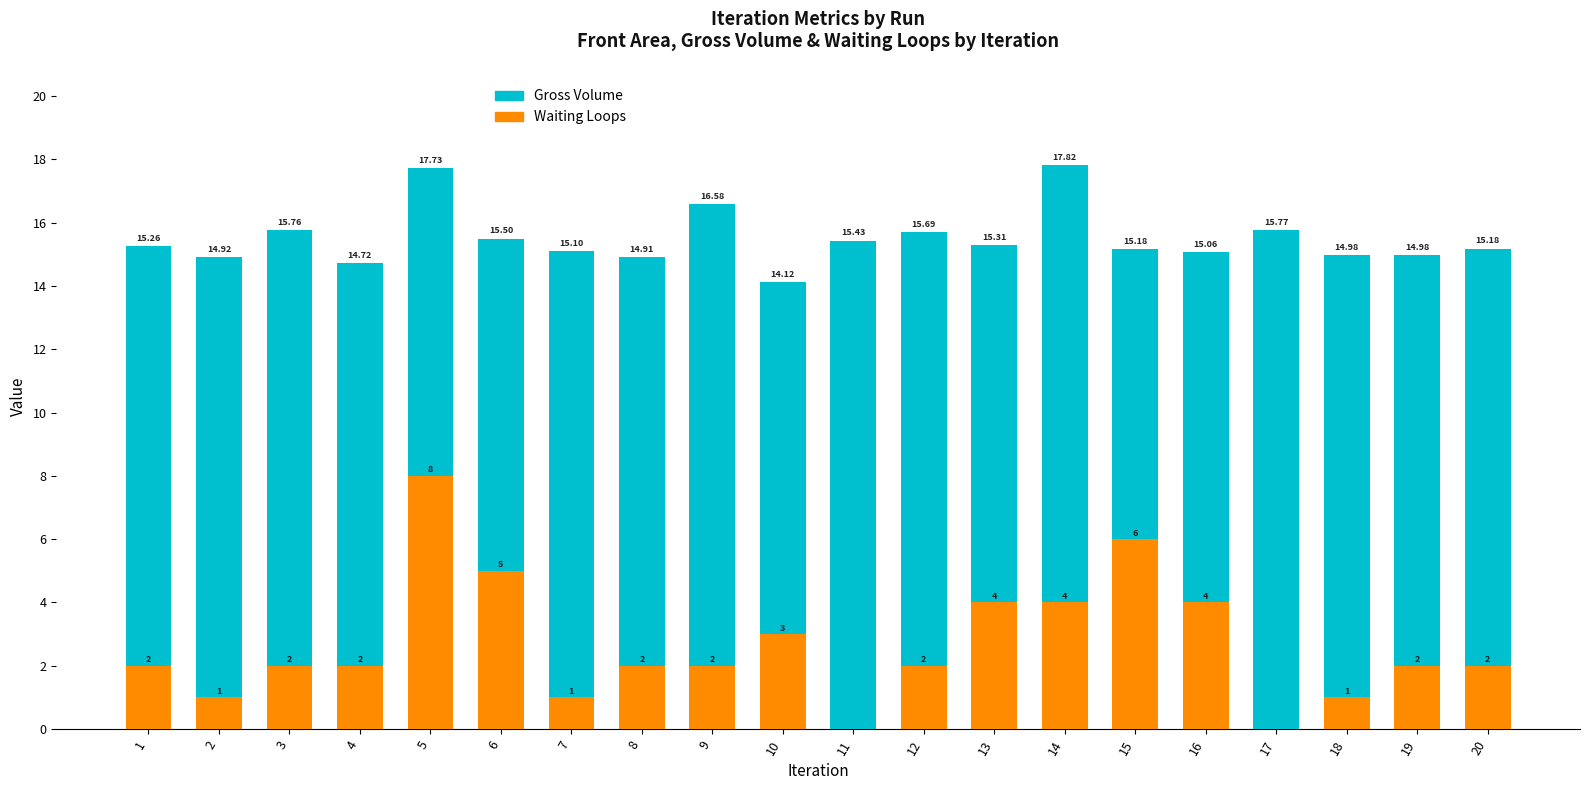

The value of Gross Volume at 17 is 4.7. True or false?

False